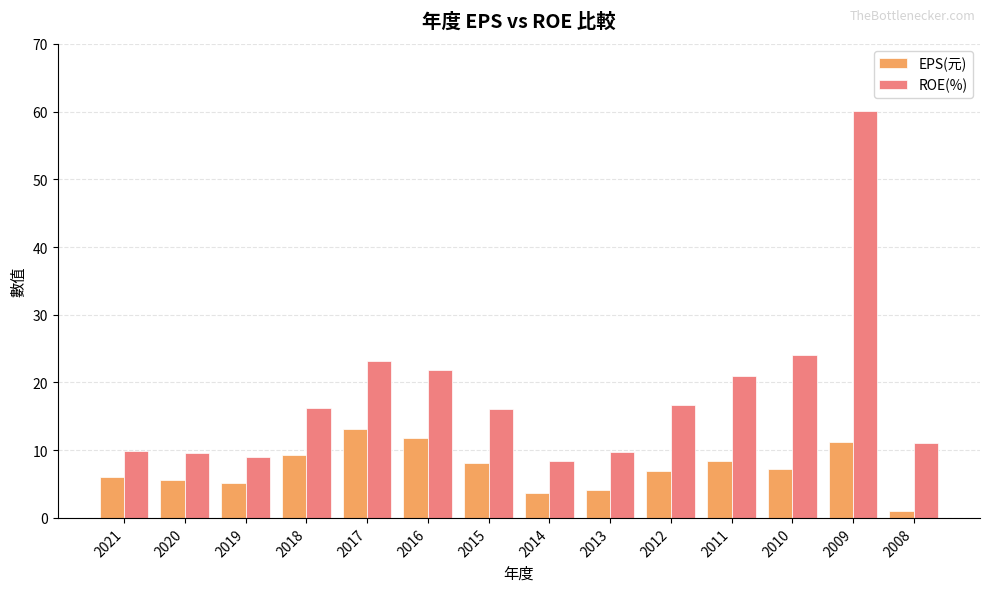

Rank the series at 2013 from highest to lowest value.

ROE(%), EPS(元)